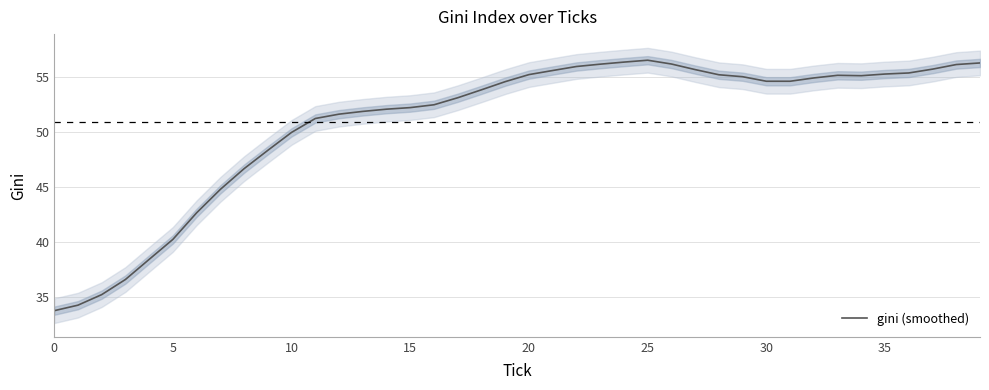

Reading right to left, extract all data points from this chart.

56.3	56.1	55.7	55.4	55.3	55.1	55.2	54.9	54.6	54.6	55.0	55.2	55.7	56.2	56.5	56.4	56.2	56.0	55.6	55.2	54.6	53.9	53.1	52.5	52.2	52.1	51.9	51.6	51.2	50.0	48.4	46.7	44.8	42.7	40.3	38.5	36.6	35.3	34.3	33.8